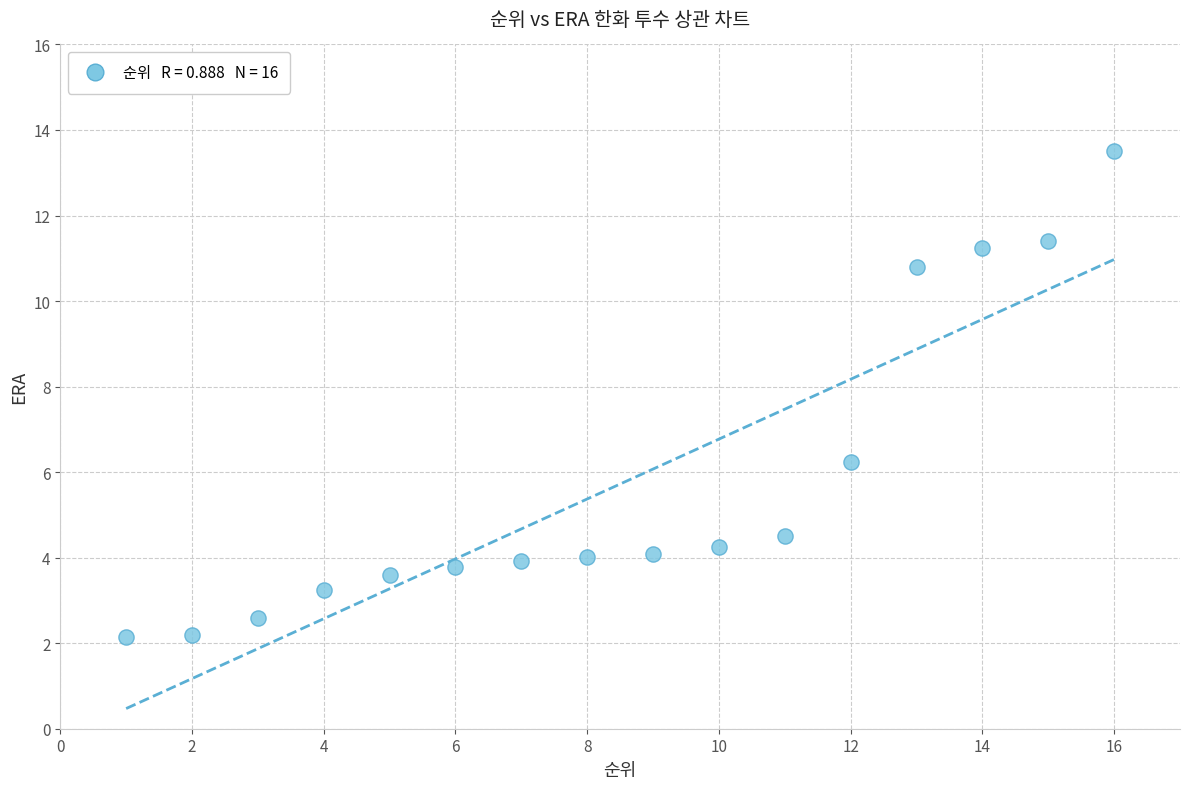

What is the range of X values (max minus min)?

15.0